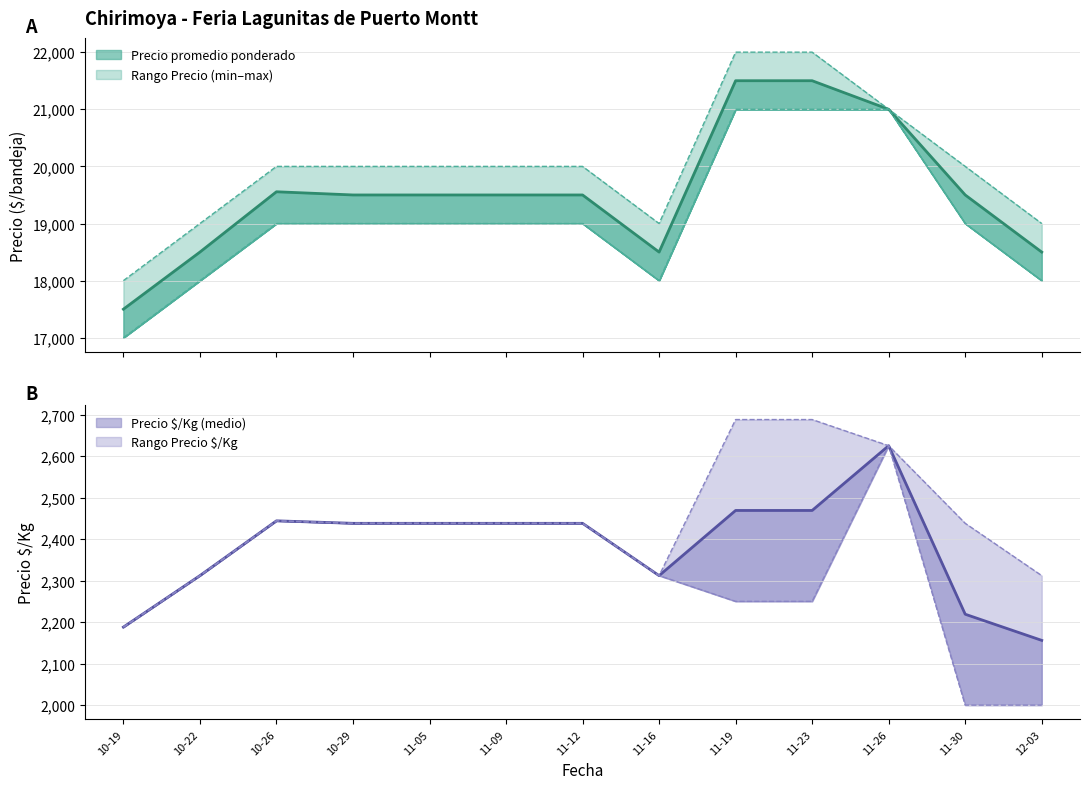

Where is Precio promedio ponderado nearest to the value 19500?

10-29